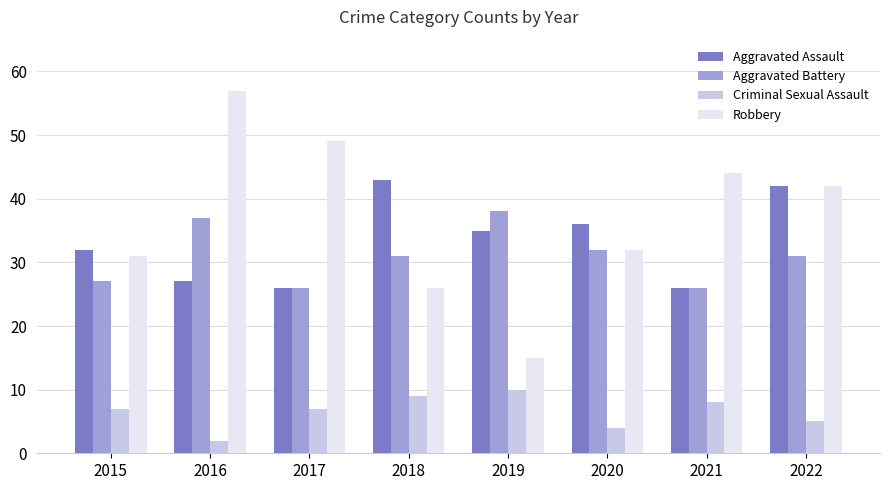

What is the sum of all Criminal Sexual Assault values?

52